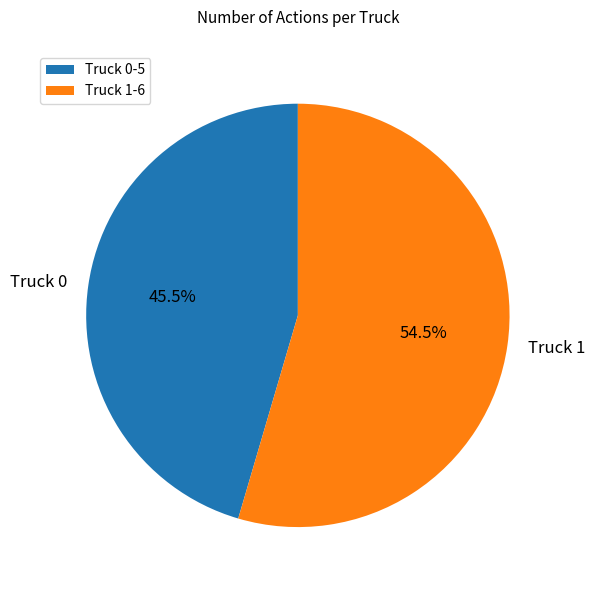

What is the total percentage of Truck 1 and Truck 0?

100.0%